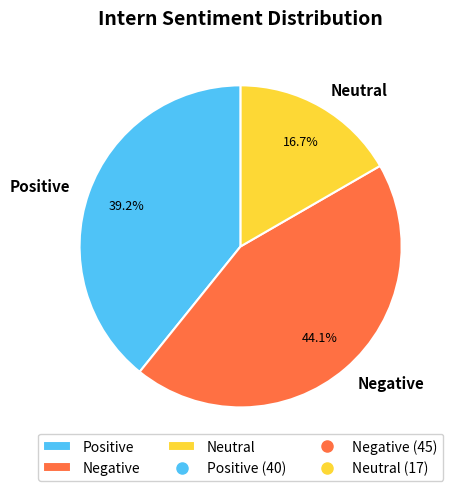

Combined, do Neutral and Positive account for over 50%?

Yes